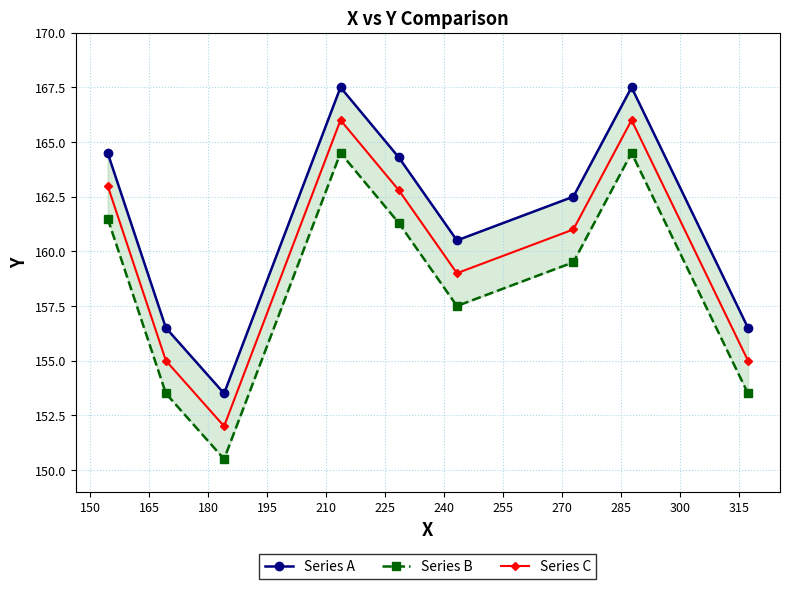

What is the value of the Series C point at the 8th from the left?

166.0